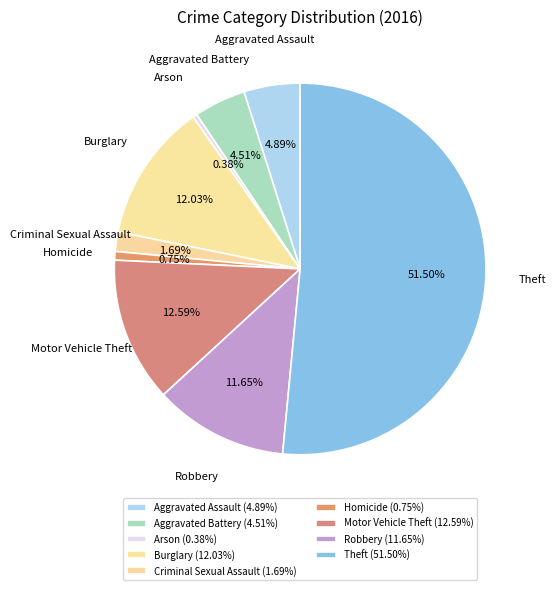

True or false: Robbery accounts for 24% of the total.

False